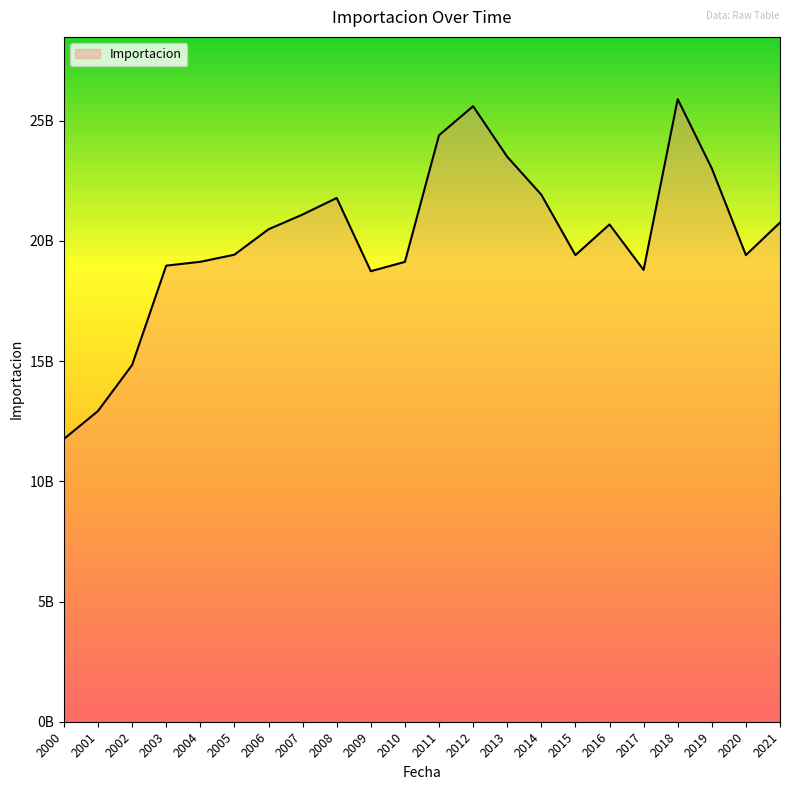

What is the difference between the values at 2021 and 2002?

5923752534